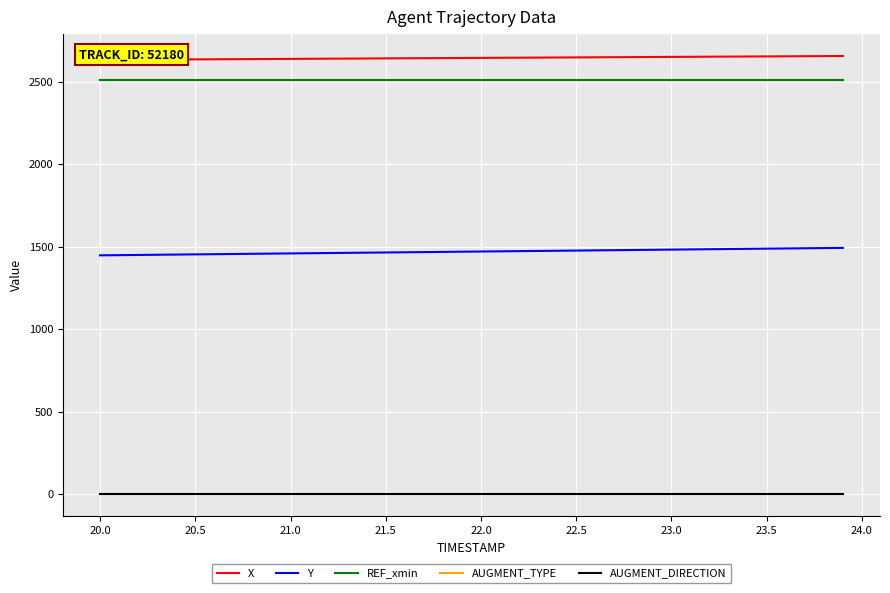

At how many categories does at least one series exceed 2082?

40